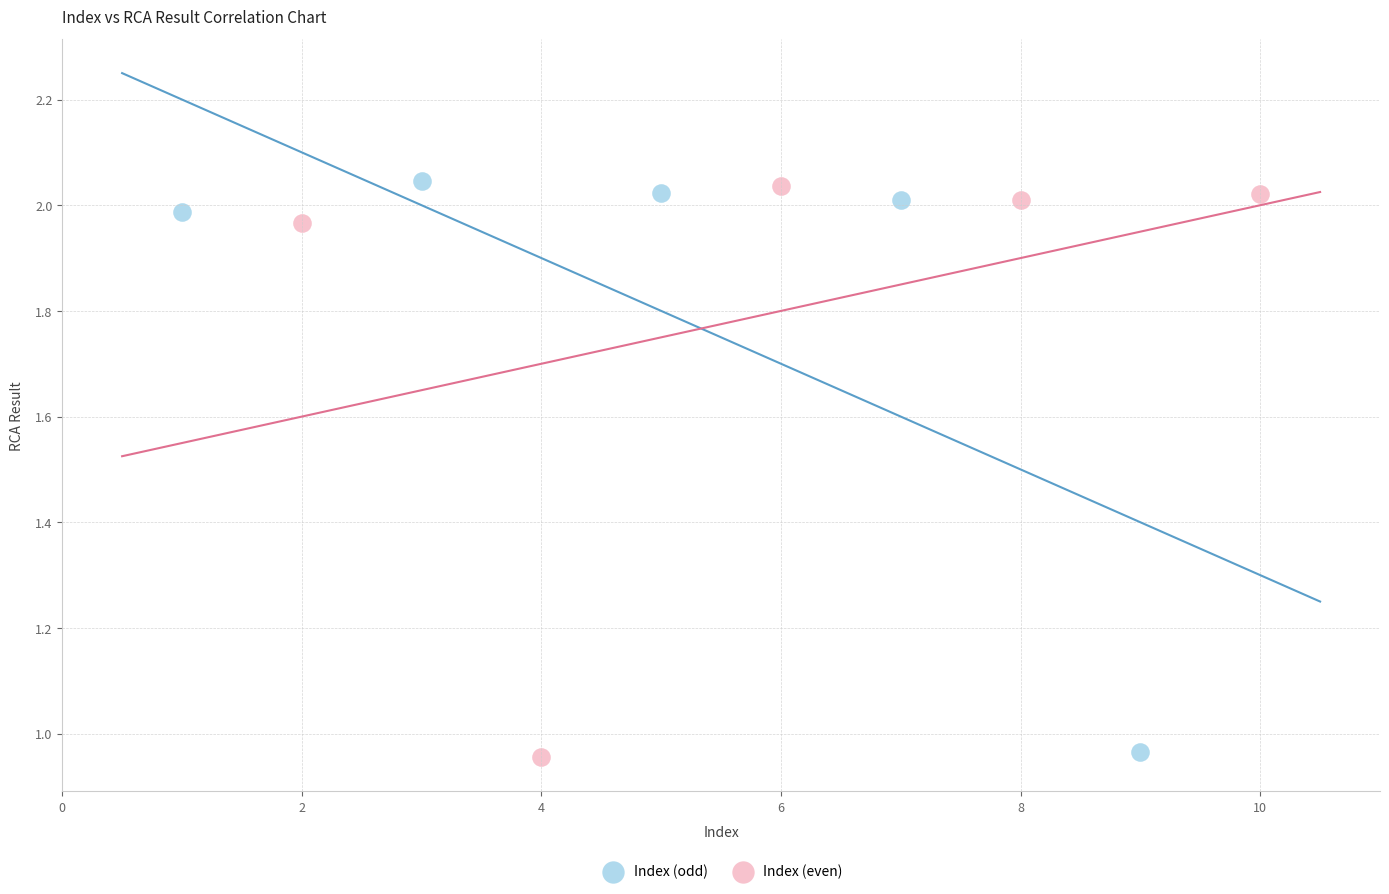

What are all the series names shown in the legend?

Index (odd), Index (even)